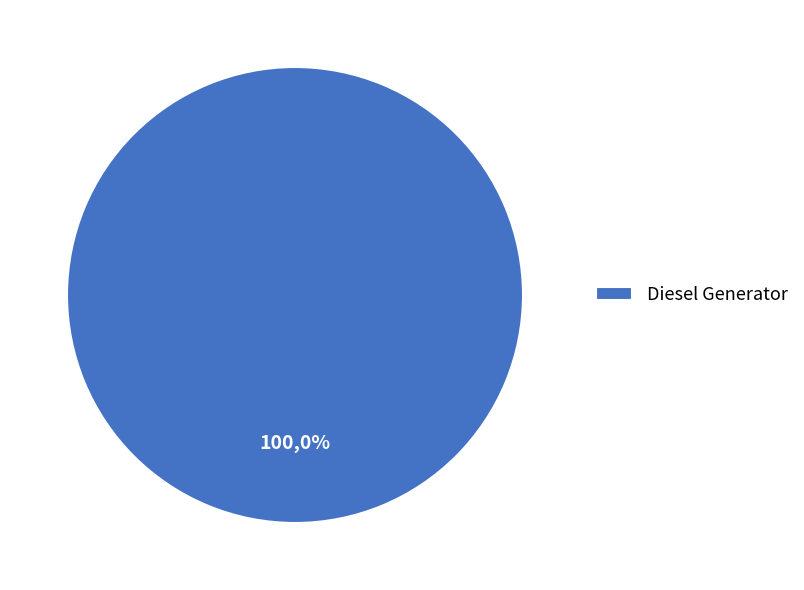

To the nearest percent, what is the combined percentage of Diesel Generator and Owned Batteries?

100%